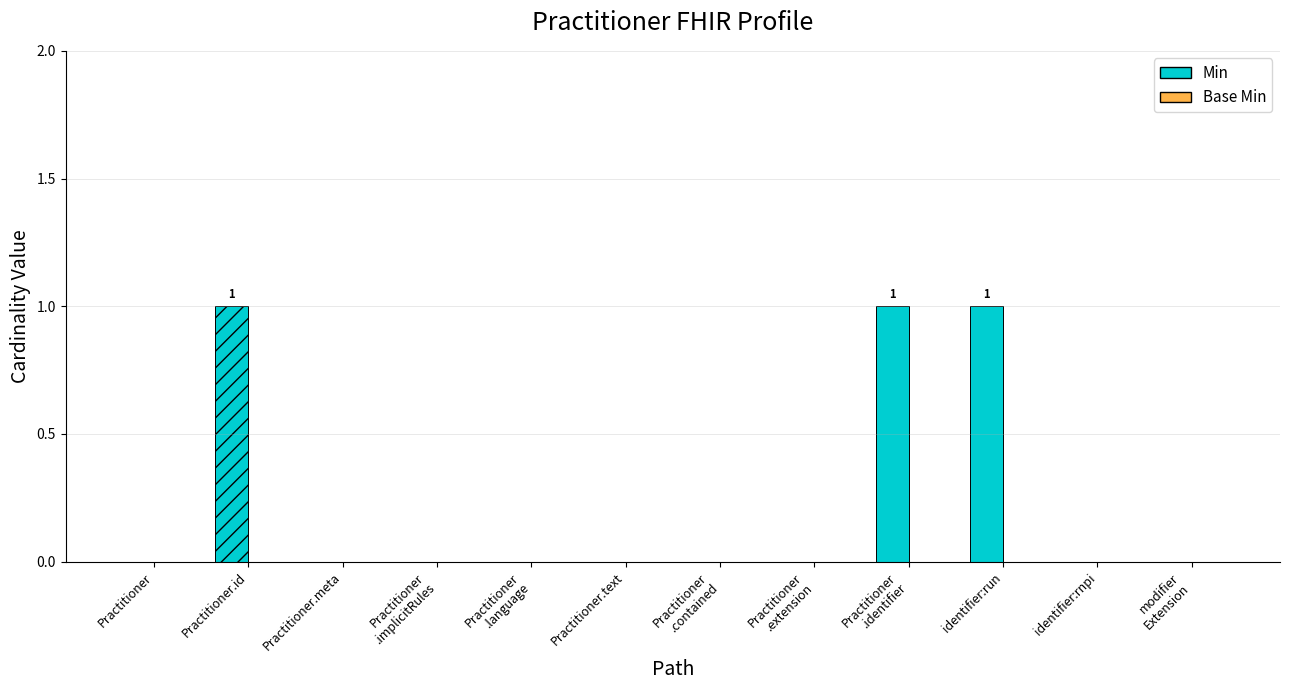

What is the total value across all series at Practitioner.id?

1